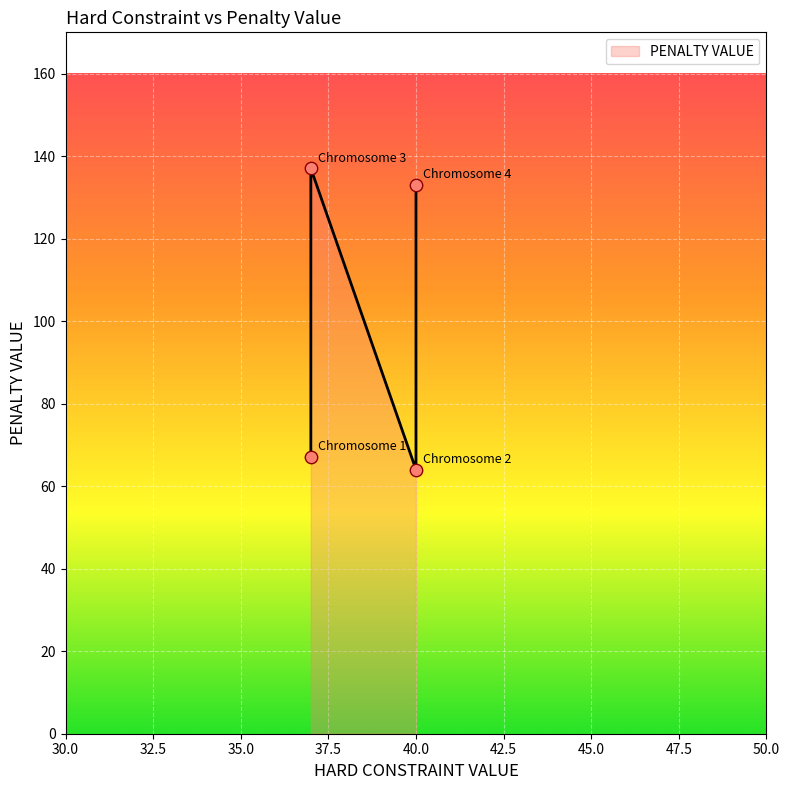

Which has a higher value, Chromosome 4 or Chromosome 3?

Chromosome 3